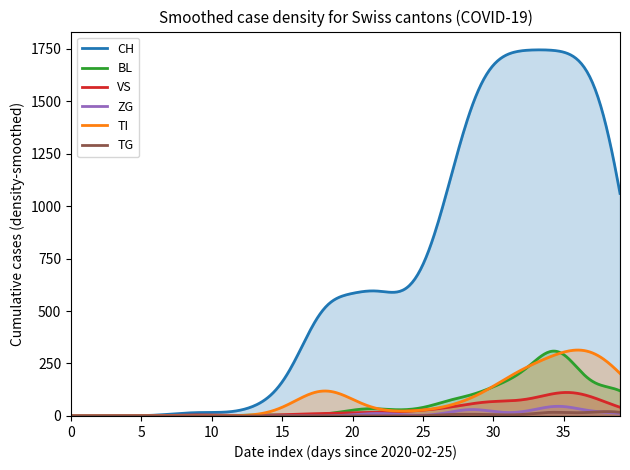

How many lines are shown in the chart?

6